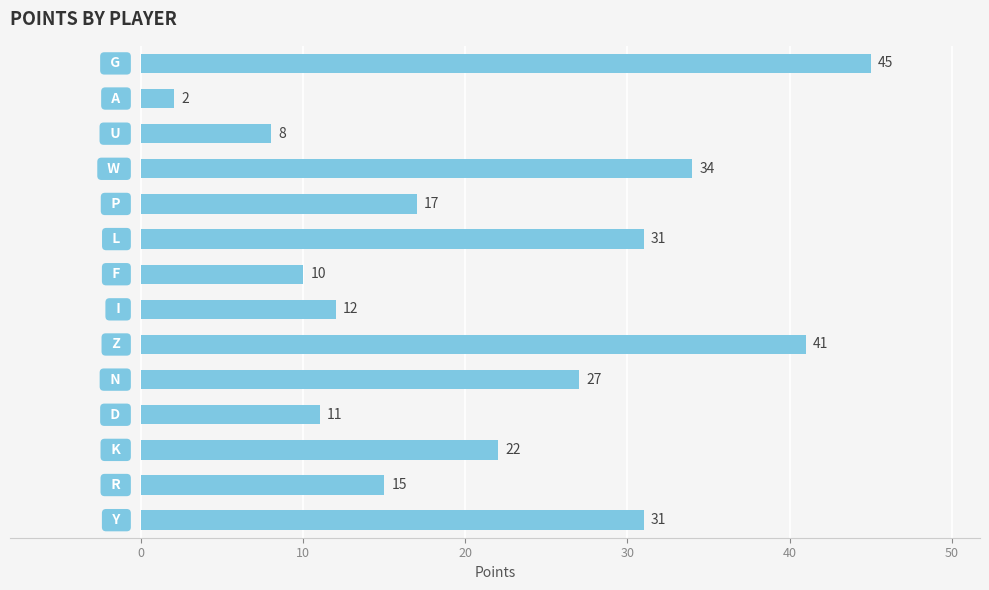

Reading top to bottom, transcribe all the data shown in this chart.

45	2	8	34	17	31	10	12	41	27	11	22	15	31